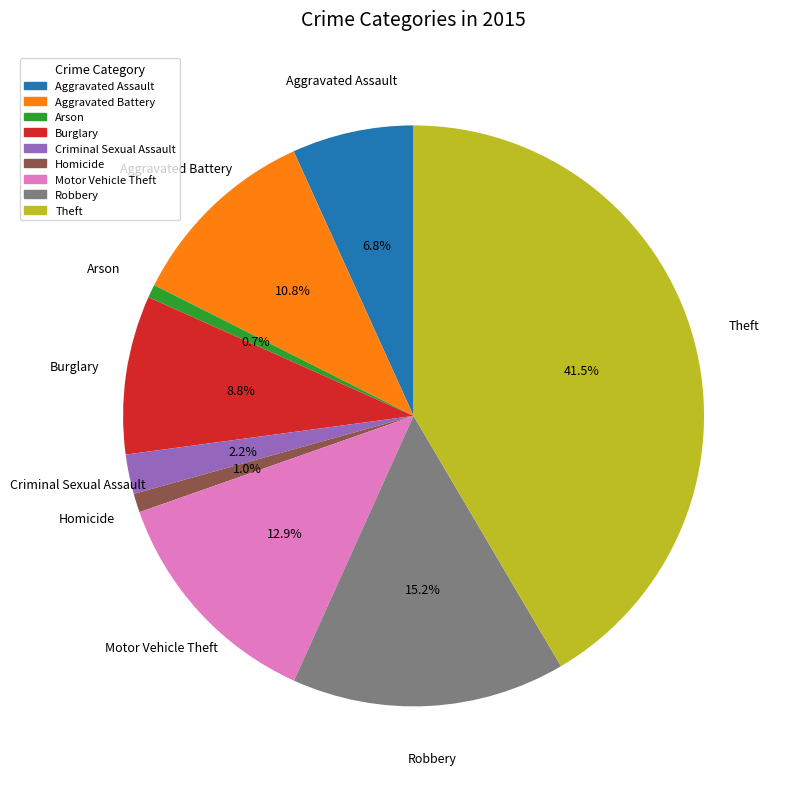

How many slices are in this pie chart?

9